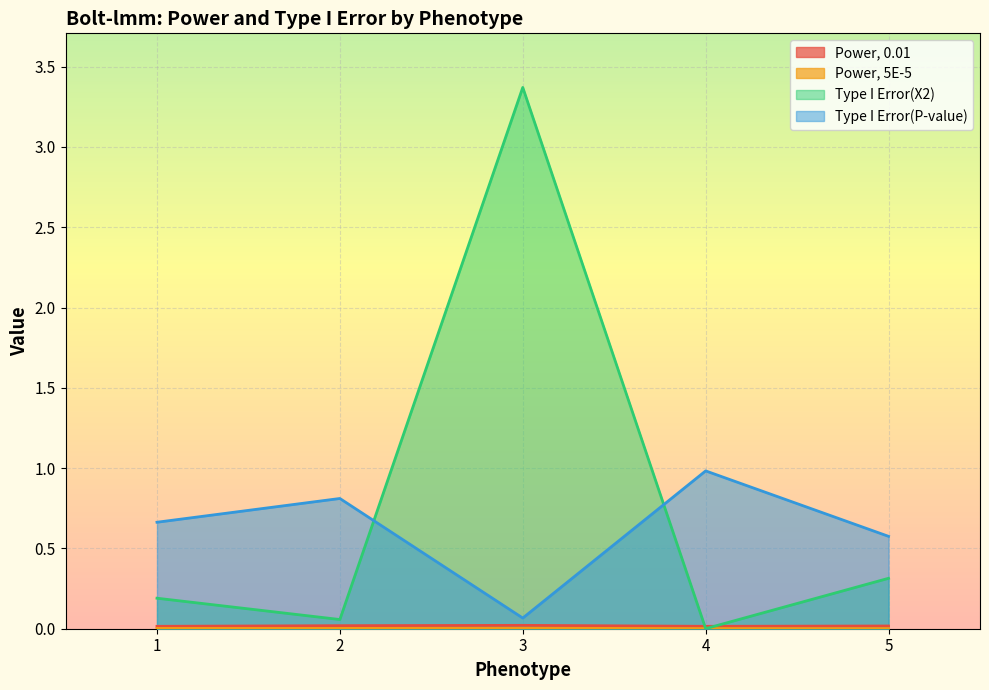

Between 4 and 3, which is larger?

3